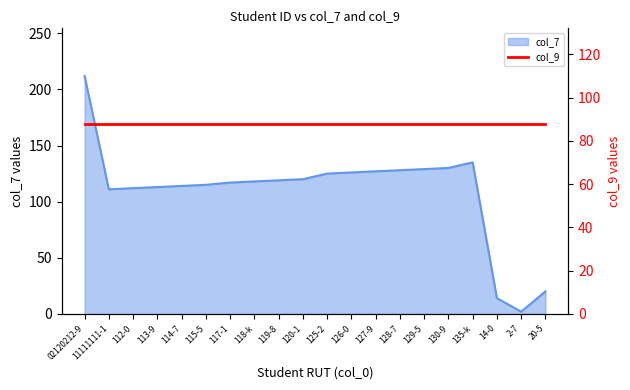

Rank the categories by value from highest to lowest.

02120212-9, 135-k, 130-9, 129-5, 128-7, 127-9, 126-0, 125-2, 120-1, 119-8, 118-k, 117-1, 115-5, 114-7, 113-9, 112-0, 11111111-1, 20-5, 14-0, 2-7